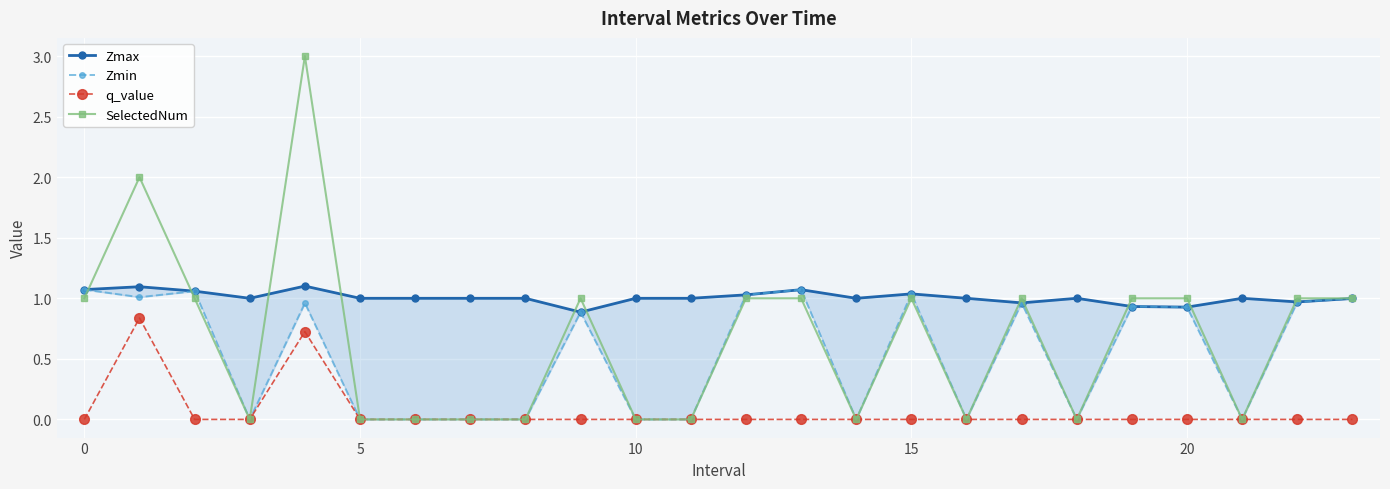

What is the difference between the highest and lowest values at 10?

1.0